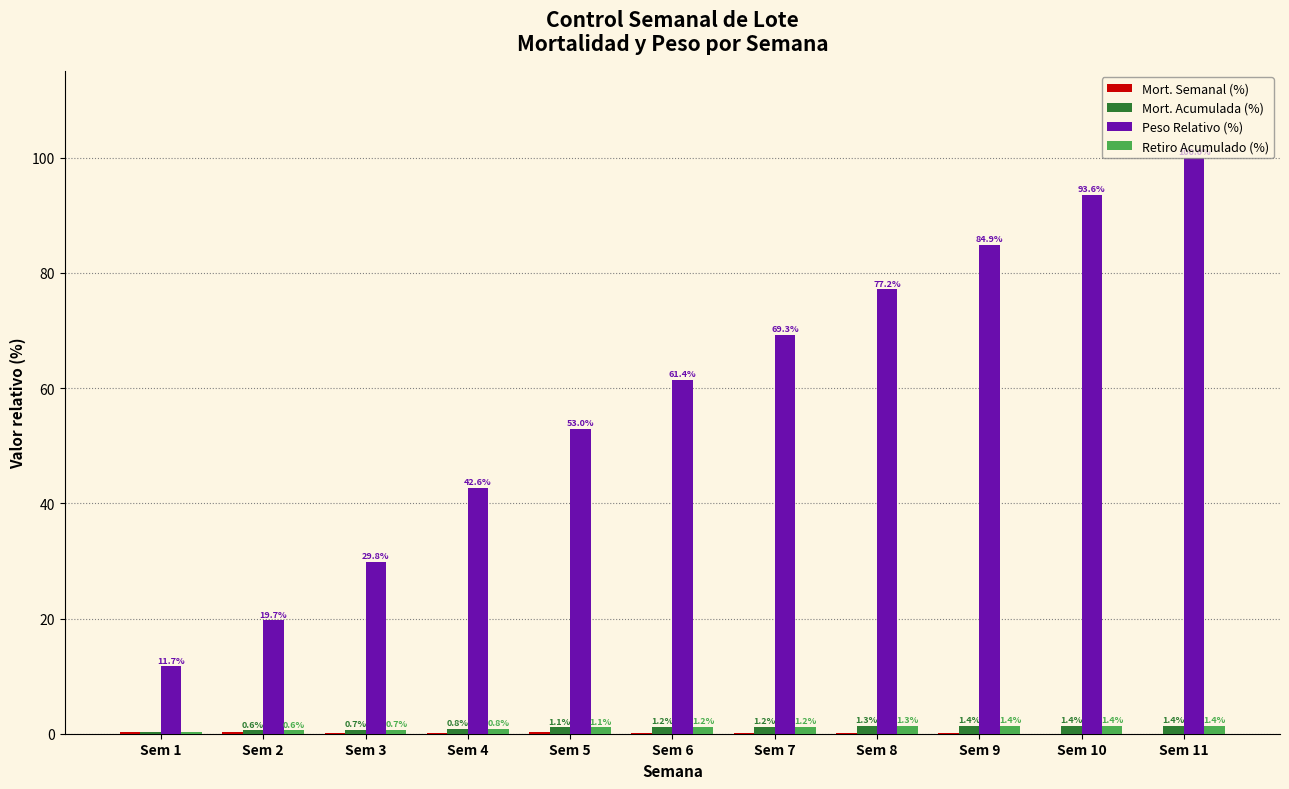

How many groups of bars are there?

11